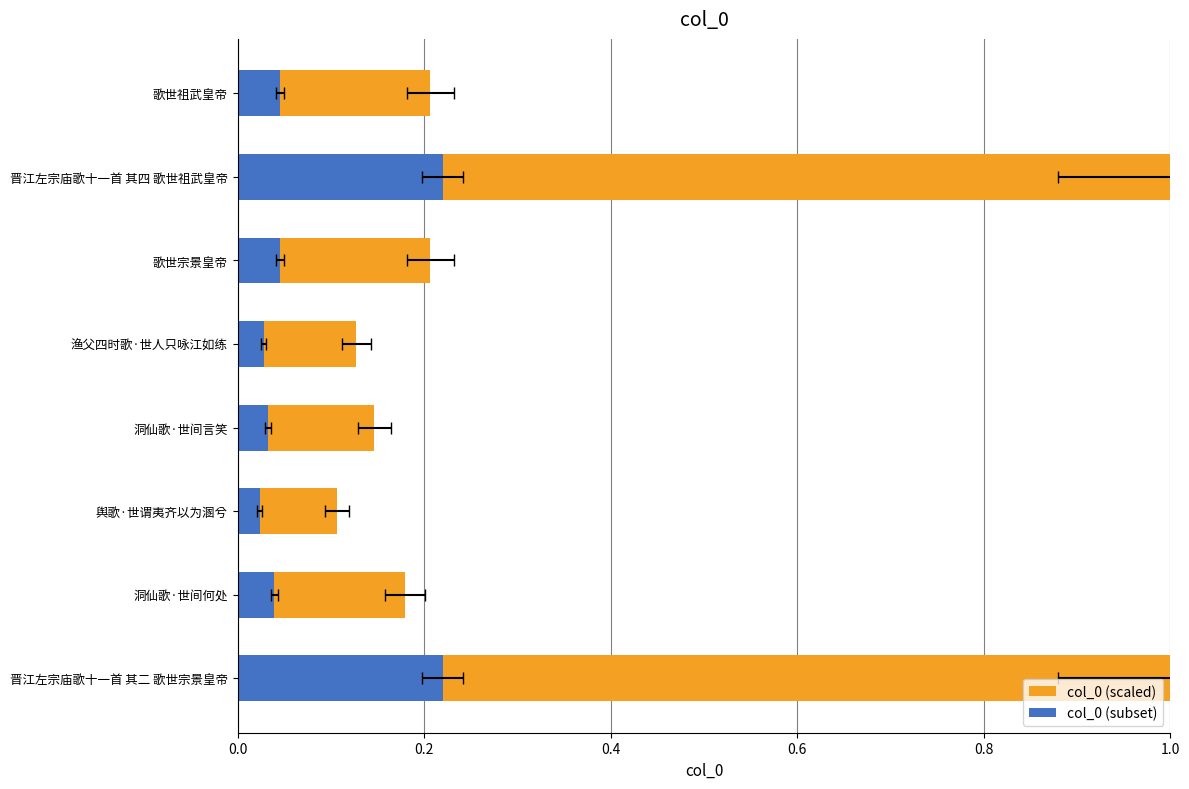

At how many categories does at least one series exceed 0?

8